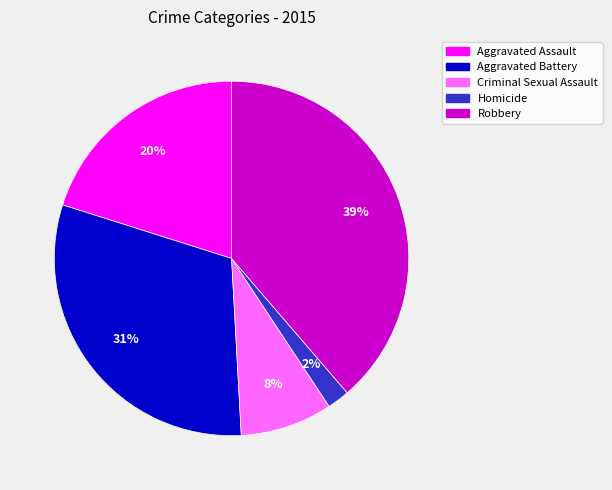

Which slice is the smallest?

Homicide